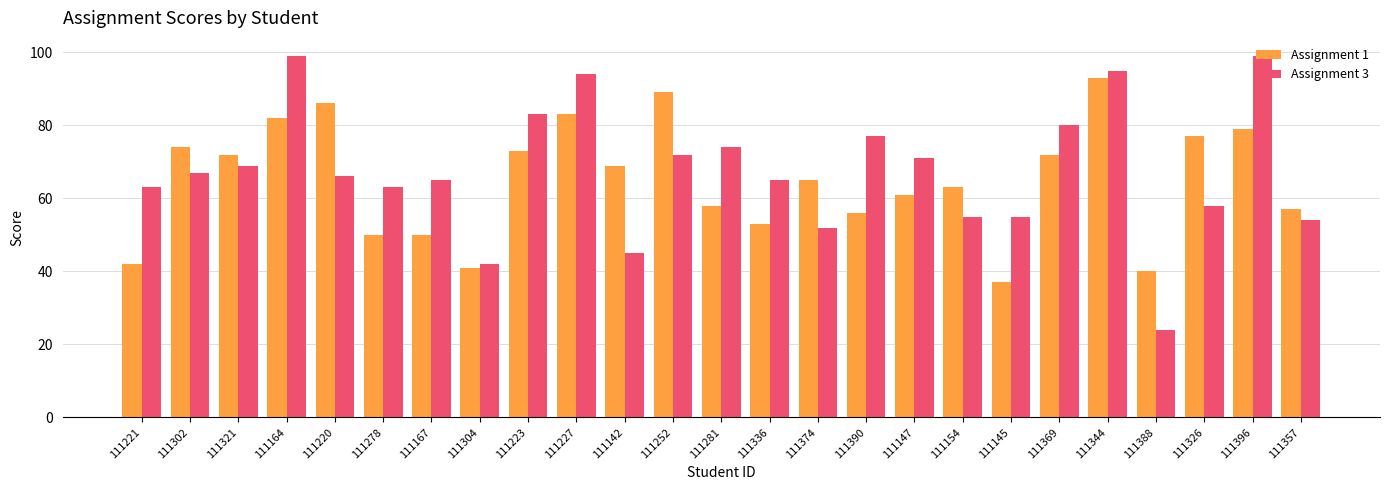

Rank the series by their average value, from lowest to highest.

Assignment 1, Assignment 3